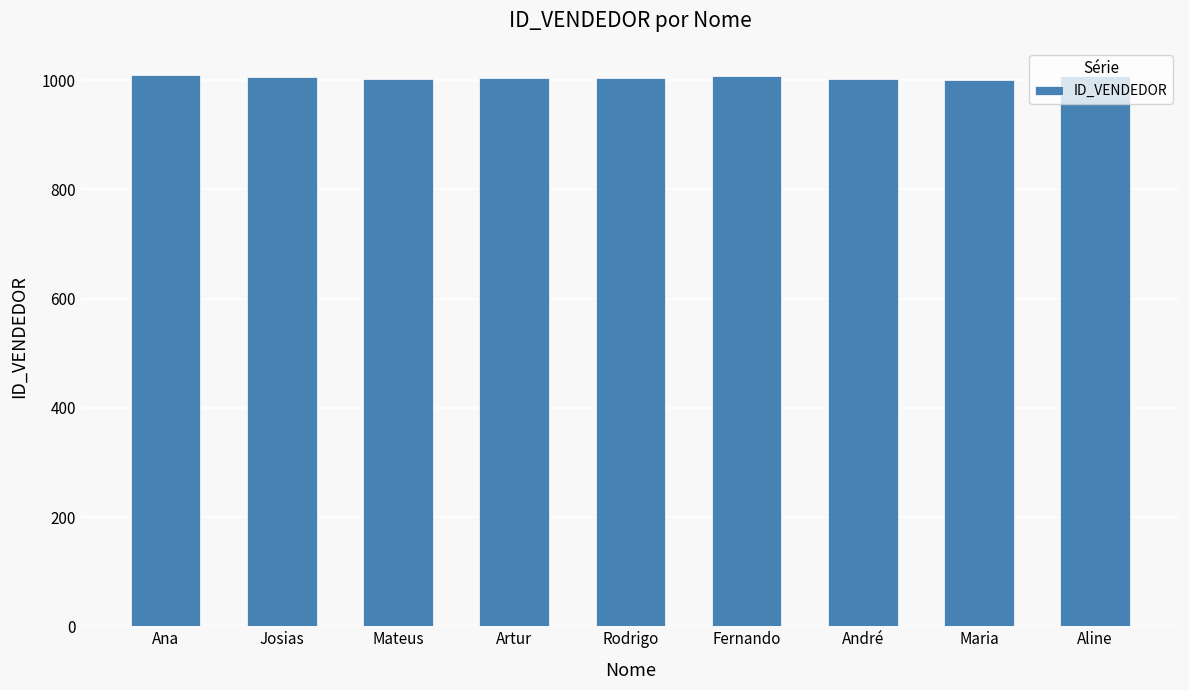

What is the average value?

1005